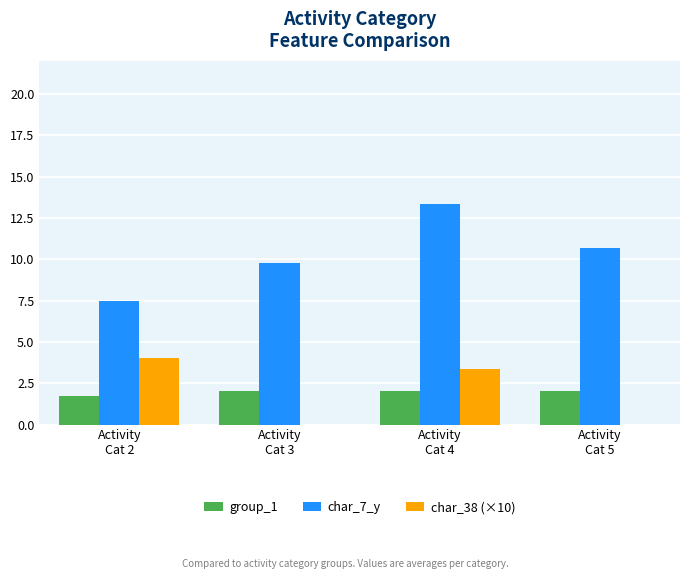

True or false: char_7_y has a value of 13.3 at Activity
Cat 4.

True